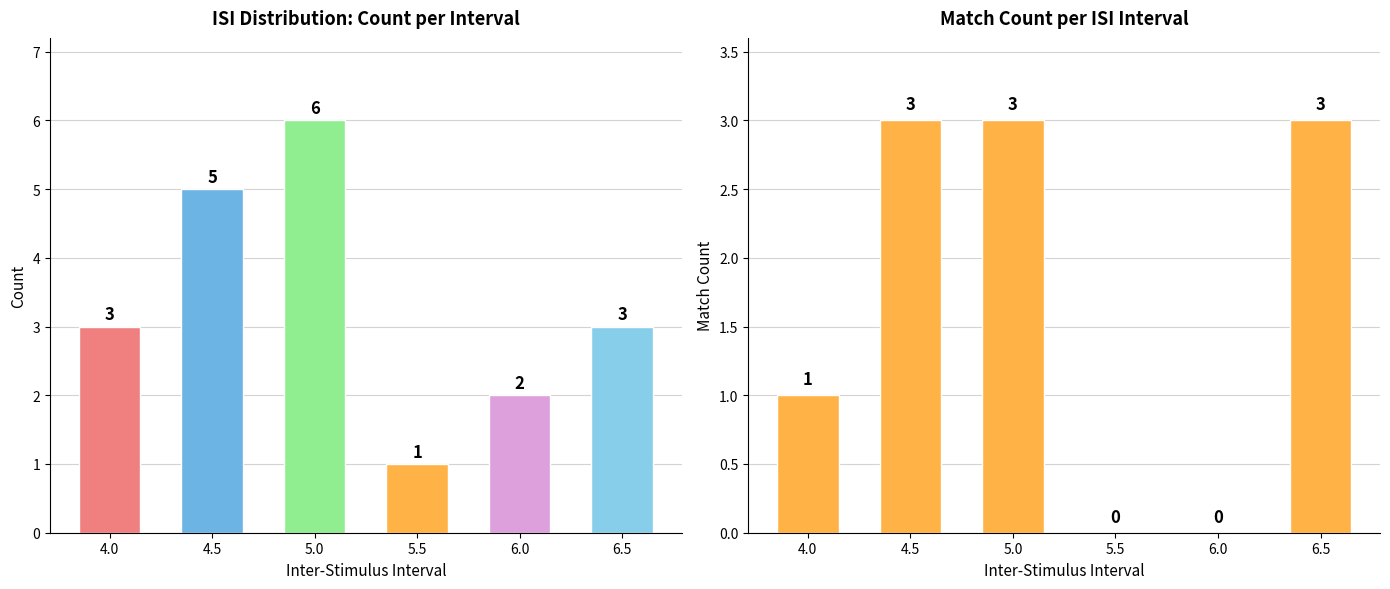

What is the approximate value at 4.5?

3